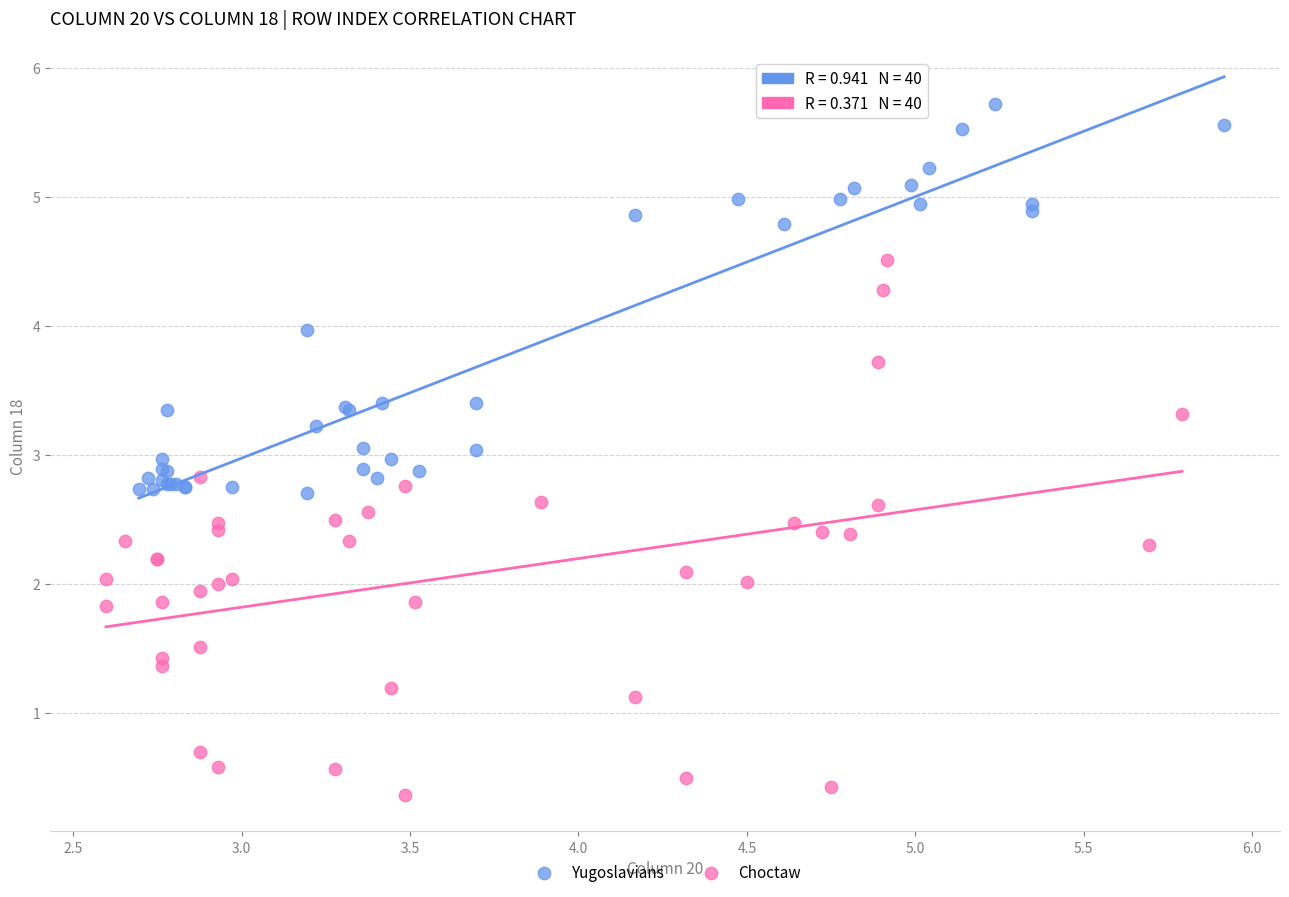

What are all the series names shown in the legend?

Yugoslavians, Choctaw